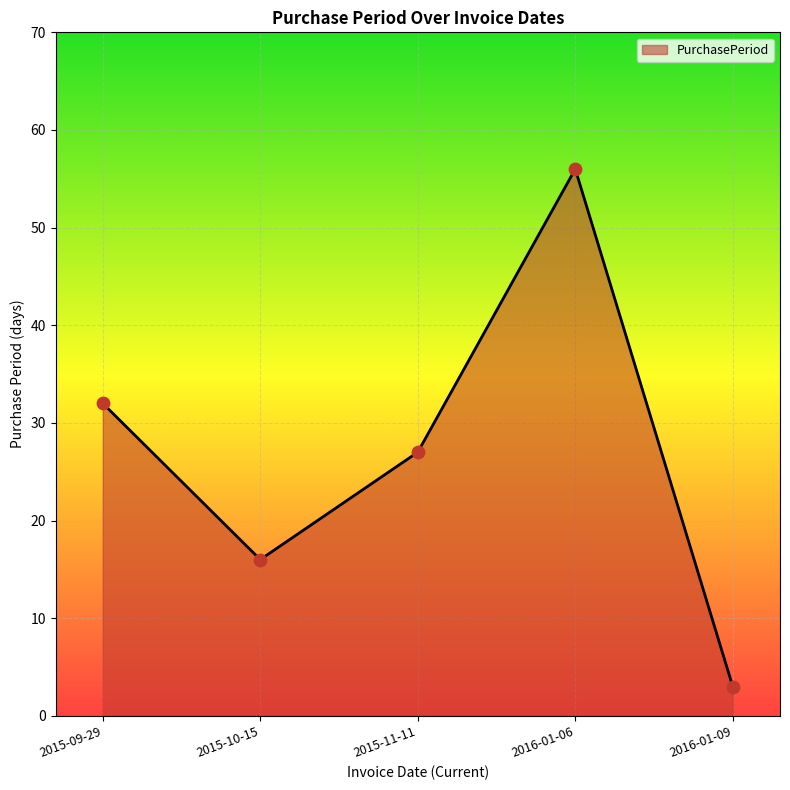

Approximately how many times larger is the value at 2015-11-11 compared to 2015-10-15?

1.7